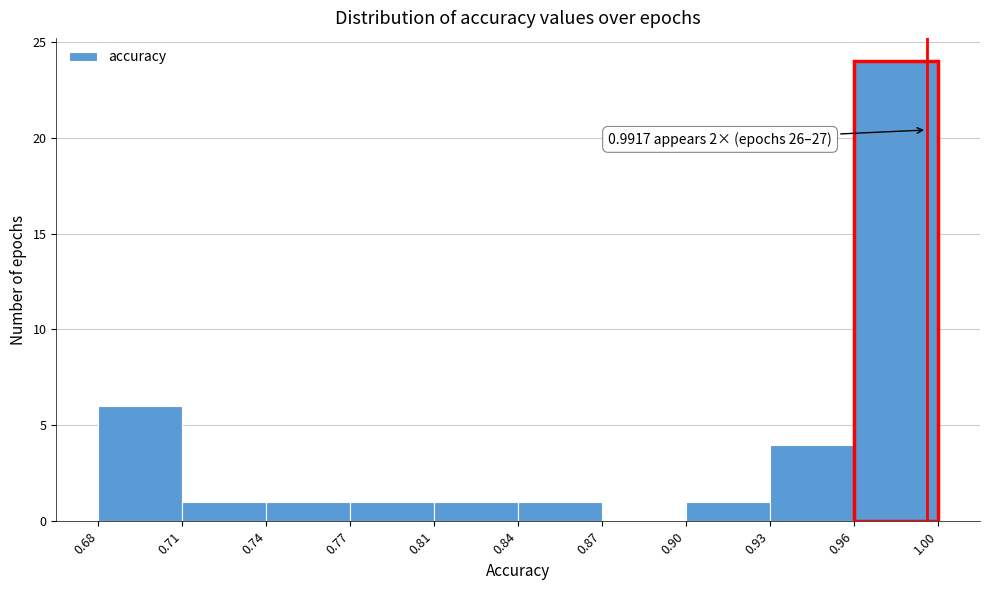

Reading left to right, list all the values displayed in this chart.

0.68=6	0.71=1	0.74=1	0.77=1	0.81=1	0.84=1	0.87=0	0.90=1	0.93=4	0.96=24